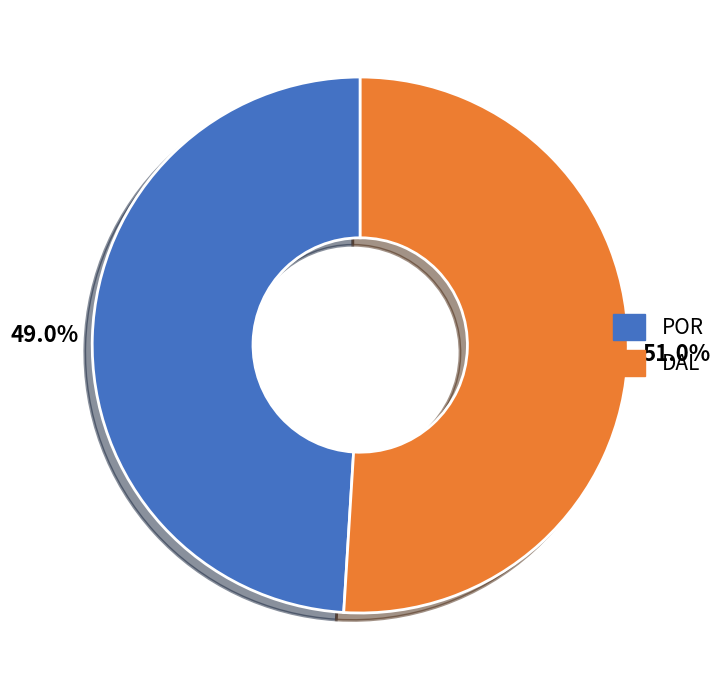

What percentage do POR and DAL together represent?

100.0%